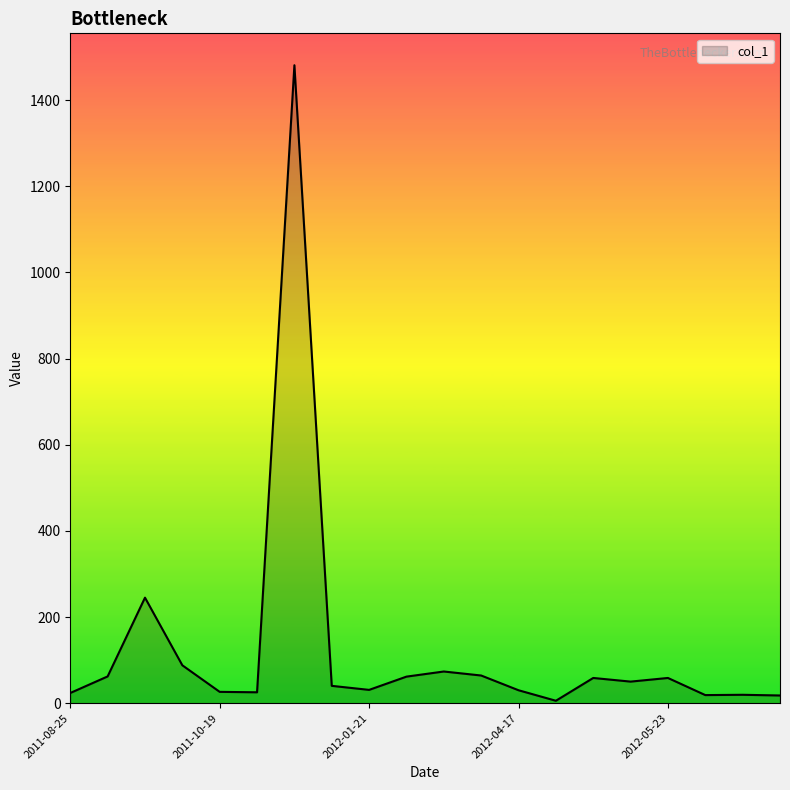

List the labels in order of value, largest first.

2012-01-06, 2011-09-16, 2011-09-23, 2012-02-01, 2012-02-05, 2011-08-27, 2012-01-30, 2012-05-11, 2012-05-23, 2012-05-22, 2012-01-11, 2012-01-21, 2012-04-17, 2011-10-19, 2011-12-16, 2011-08-25, 2012-07-13, 2012-06-21, 2012-07-22, 2012-04-18